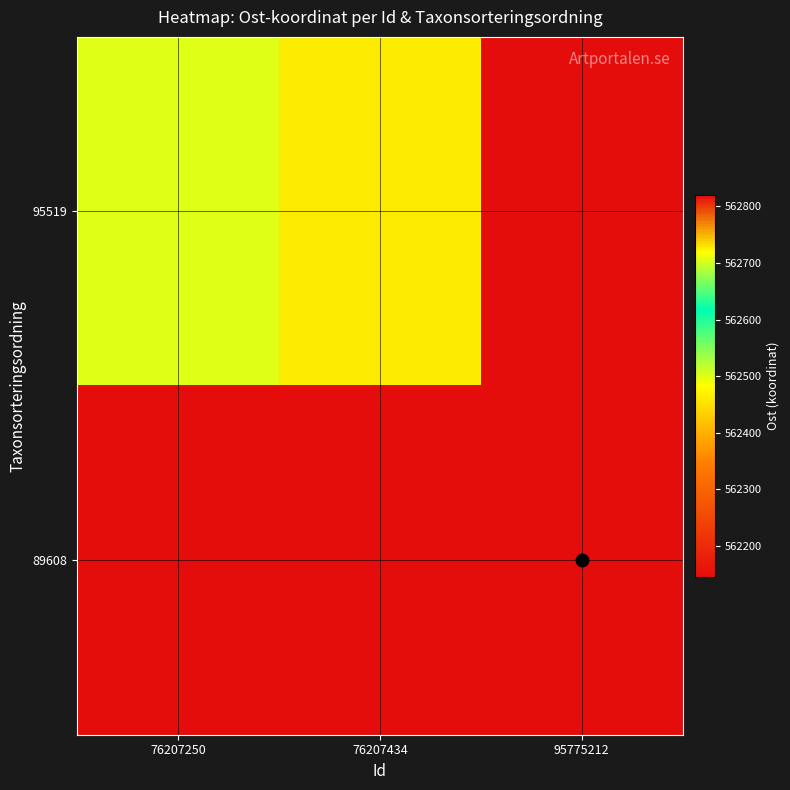

Reading left to right, transcribe all the data shown in this chart.

95519: 76207250=562707.2	76207434=562726.3	95775212=562144.5
89608: 76207250=562144.5	76207434=562144.5	95775212=562821.1